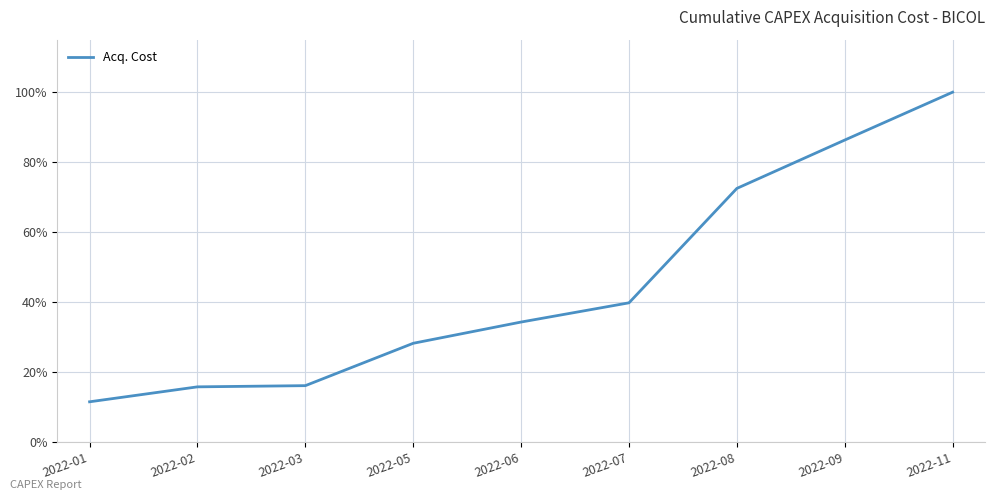

True or false: there are more than 1 points higher than both neighbors.

False